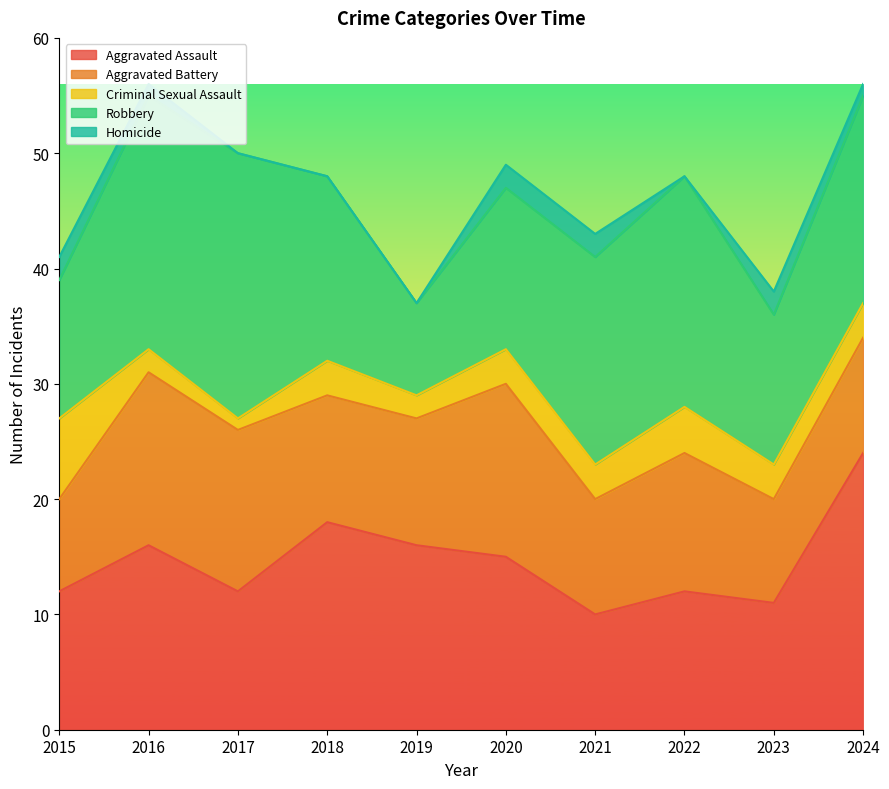

What is the difference between the highest and lowest values at 2024?

23